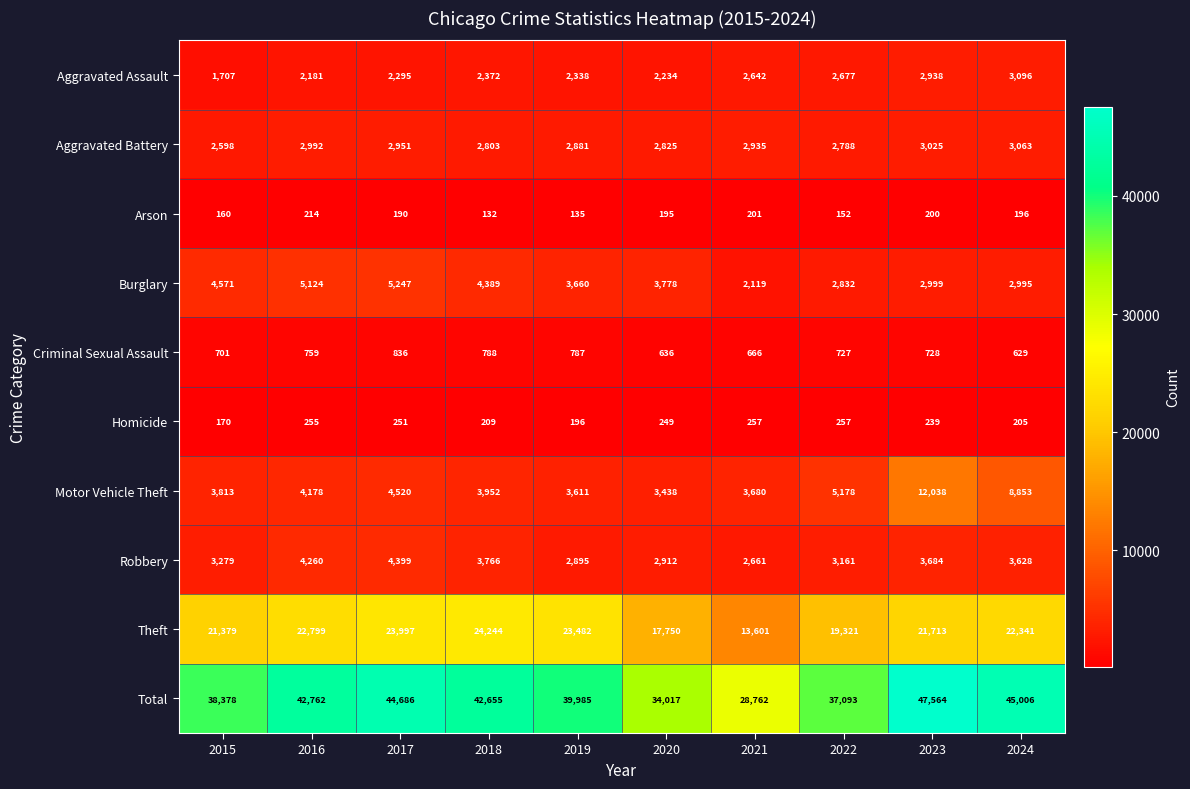

How many data points does each series have?

10